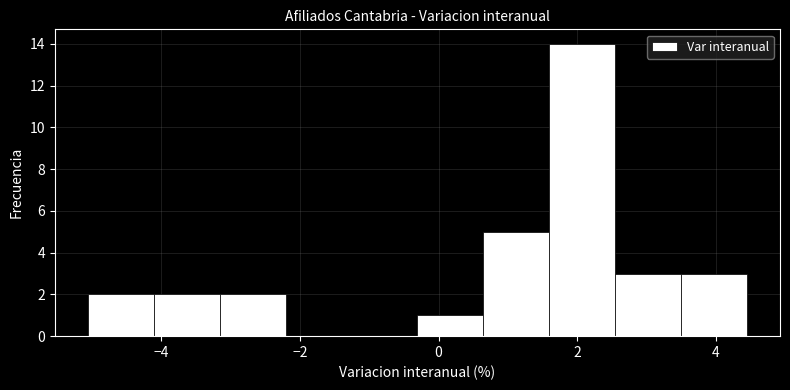

Reading left to right, list every bar in this chart as the range it spans on the x-axis followed by its height. Neither the bar edges nor the heights are printed on the chart, so give them approximately, as read against the axes.

-5.0 to -4.2: 2
-4.2 to -3.2: 2
-3.2 to -2.2: 2
-2.2 to -1.2: 0
-1.2 to -0.4: 0
-0.4 to 0.6: 1
0.6 to 1.6: 5
1.6 to 2.6: 14
2.6 to 3.4: 3
3.4 to 4.4: 3